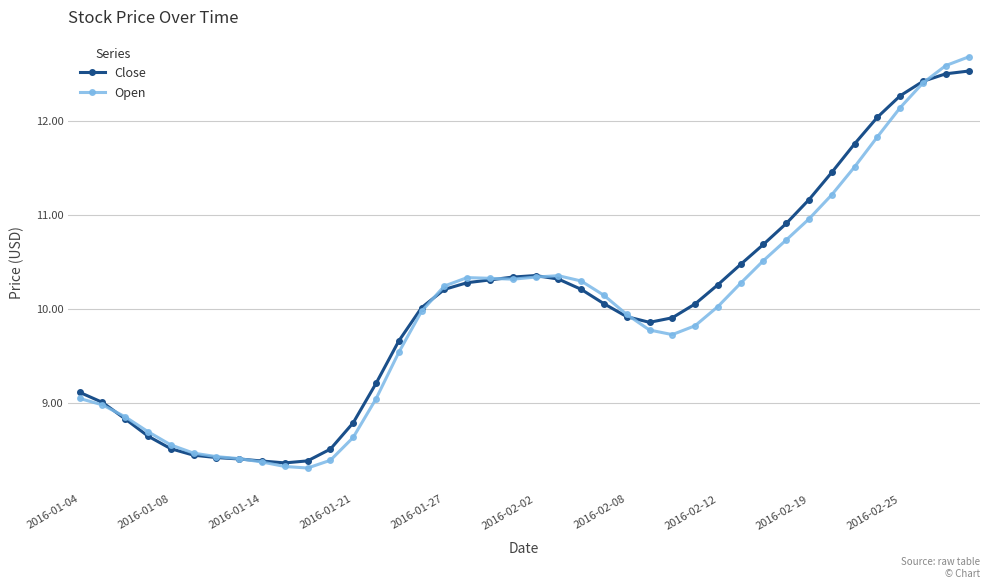

True or false: Close has more than 0 points higher than both neighbors.

True